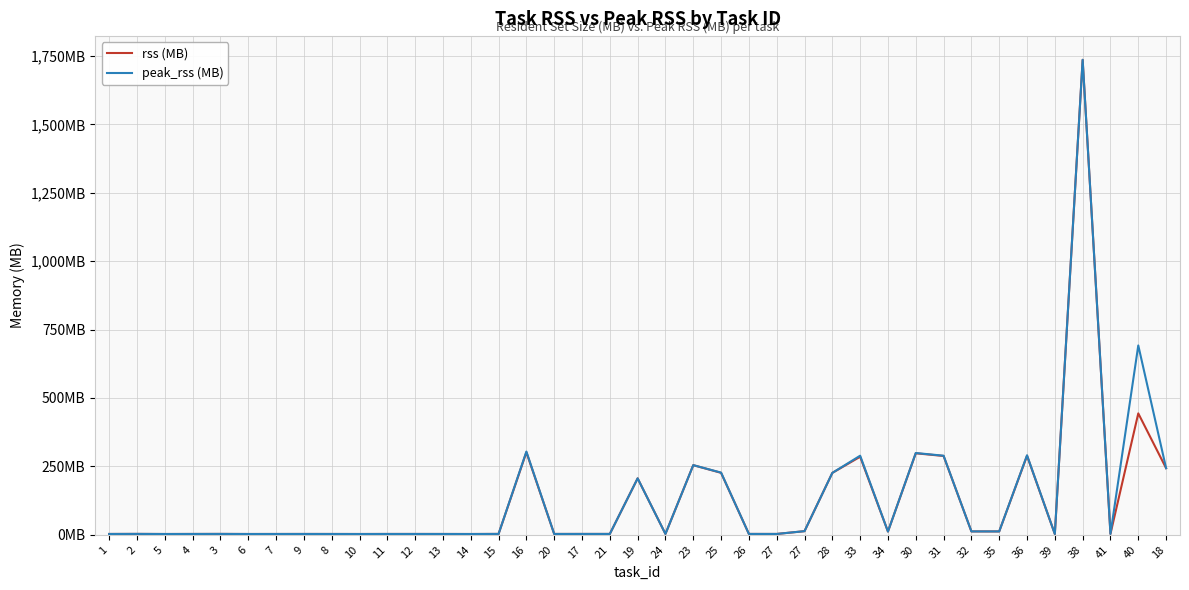

At which category is the sum across all series the highest?

38